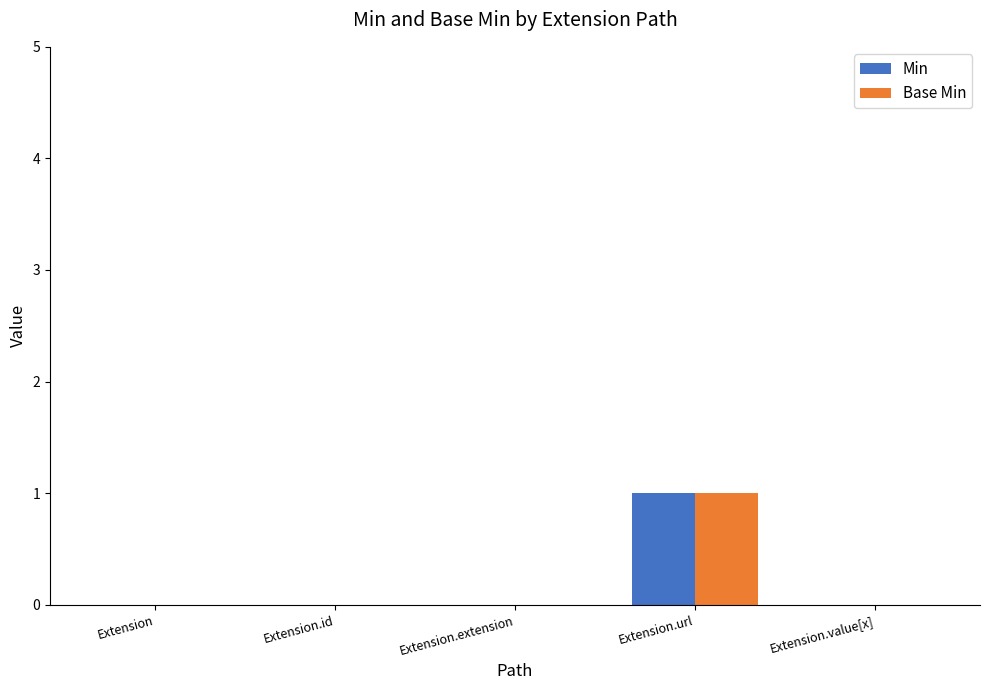

The value of Base Min at Extension.id is -1. True or false?

False